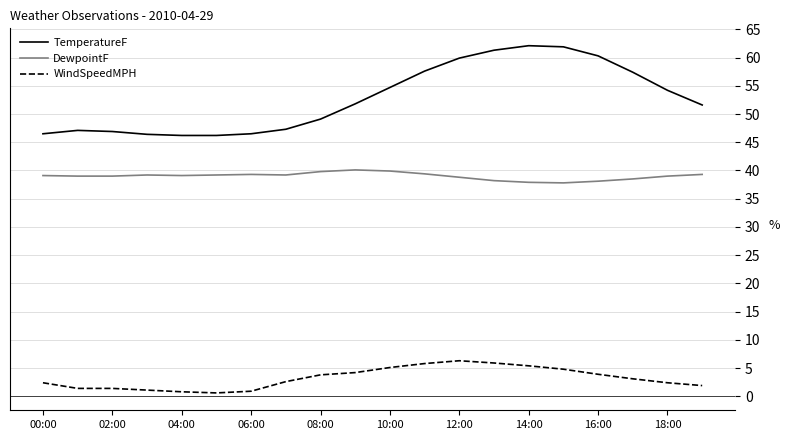

Which series has the largest range (max minus min)?

TemperatureF